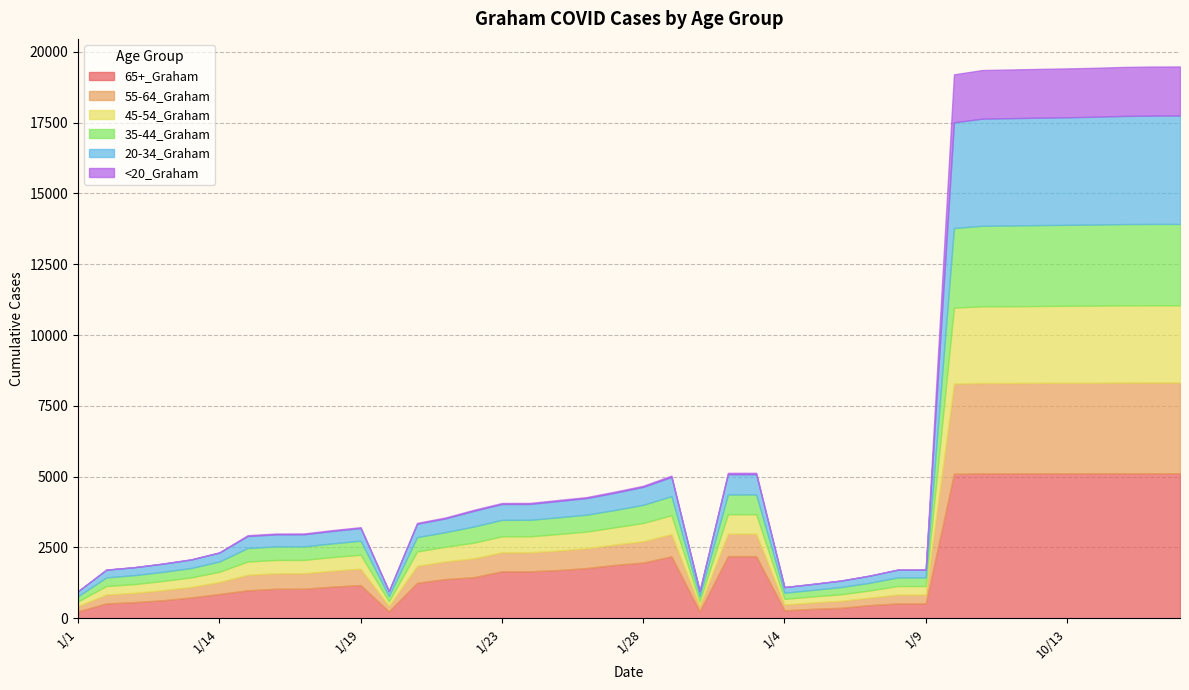

True or false: <20_Graham and 45-54_Graham cross at least once.

False